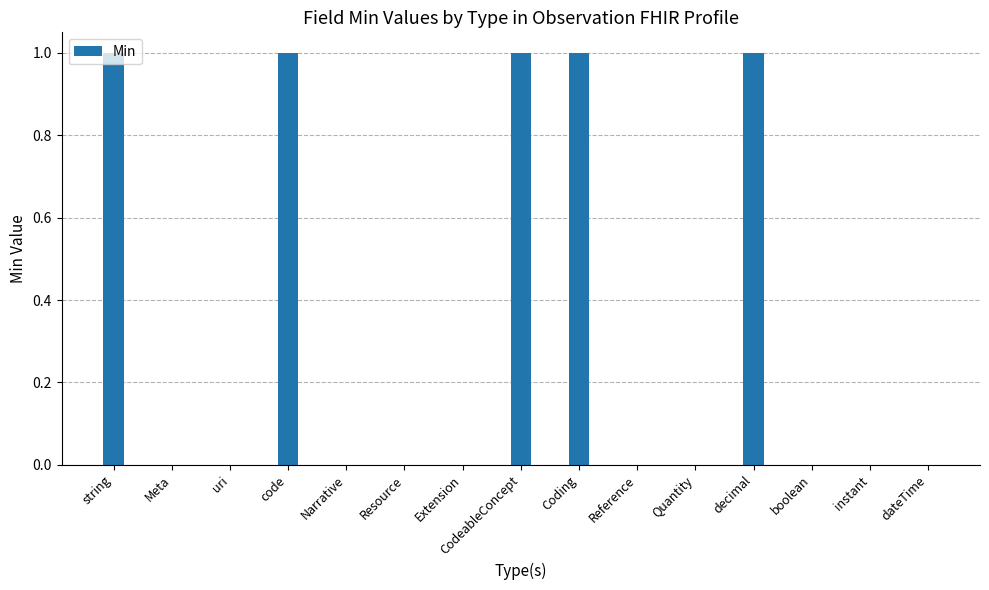

Between Coding and Extension, which is larger?

Coding